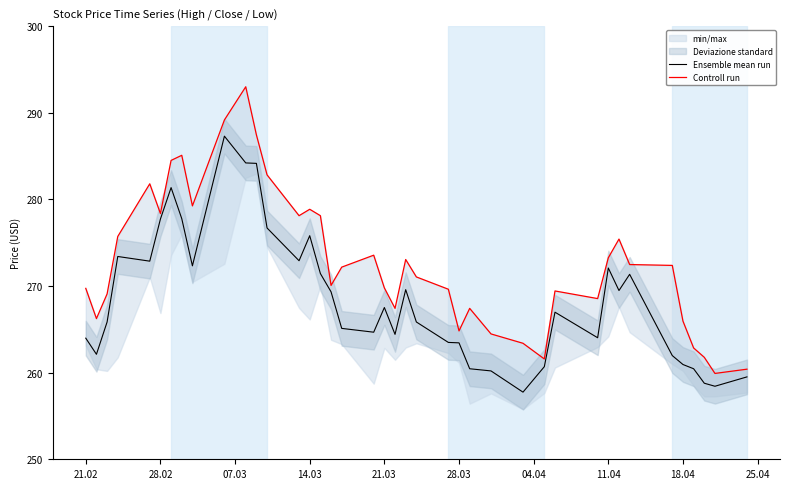

True or false: Controll run and Ensemble mean run cross at least once.

False